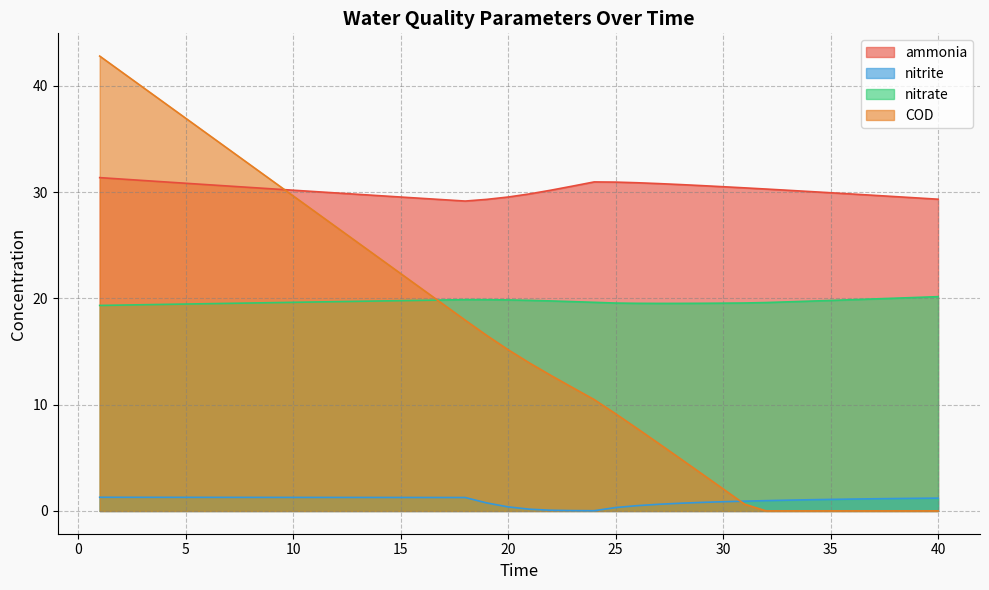

Reading left to right, what are all the values shown in this chart?

ammonia: 1=31.4	2=31.2	3=31.1	4=31.0	5=30.8	6=30.7	7=30.6	8=30.4	9=30.3	10=30.2	11=30.0	12=29.9	13=29.8	14=29.7	15=29.5	16=29.4	17=29.3	18=29.2	19=29.3	20=29.5	21=29.8	22=30.2	23=30.6	24=31.0	25=30.9	26=30.9	27=30.8	28=30.7	29=30.6	30=30.5	31=30.4	32=30.3	33=30.2	34=30.1	35=29.9	36=29.8	37=29.7	38=29.6	39=29.4	40=29.3
nitrite: 1=1.3	2=1.3	3=1.3	4=1.3	5=1.3	6=1.3	7=1.3	8=1.3	9=1.3	10=1.3	11=1.3	12=1.3	13=1.3	14=1.3	15=1.3	16=1.3	17=1.3	18=1.3	19=0.8	20=0.4	21=0.2	22=0.1	23=0.0	24=0.0	25=0.3	26=0.5	27=0.6	28=0.7	29=0.8	30=0.9	31=0.9	32=1.0	33=1.0	34=1.1	35=1.1	36=1.1	37=1.1	38=1.2	39=1.2	40=1.2
nitrate: 1=19.3	2=19.4	3=19.4	4=19.4	5=19.5	6=19.5	7=19.5	8=19.6	9=19.6	10=19.6	11=19.7	12=19.7	13=19.7	14=19.8	15=19.8	16=19.8	17=19.8	18=19.9	19=19.9	20=19.9	21=19.8	22=19.8	23=19.7	24=19.6	25=19.6	26=19.5	27=19.5	28=19.5	29=19.5	30=19.5	31=19.6	32=19.6	33=19.7	34=19.7	35=19.8	36=19.9	37=19.9	38=20.0	39=20.1	40=20.2
COD: 1=42.8	2=41.3	3=39.9	4=38.4	5=36.9	6=35.5	7=34.0	8=32.6	9=31.1	10=29.6	11=28.2	12=26.7	13=25.3	14=23.8	15=22.3	16=20.9	17=19.4	18=18.0	19=16.5	20=15.2	21=13.9	22=12.7	23=11.6	24=10.5	25=9.1	26=7.8	27=6.4	28=4.9	29=3.5	30=2.1	31=0.6	32=0.0	33=0.0	34=0.0	35=0.0	36=0.0	37=0.0	38=0.0	39=0.0	40=0.0